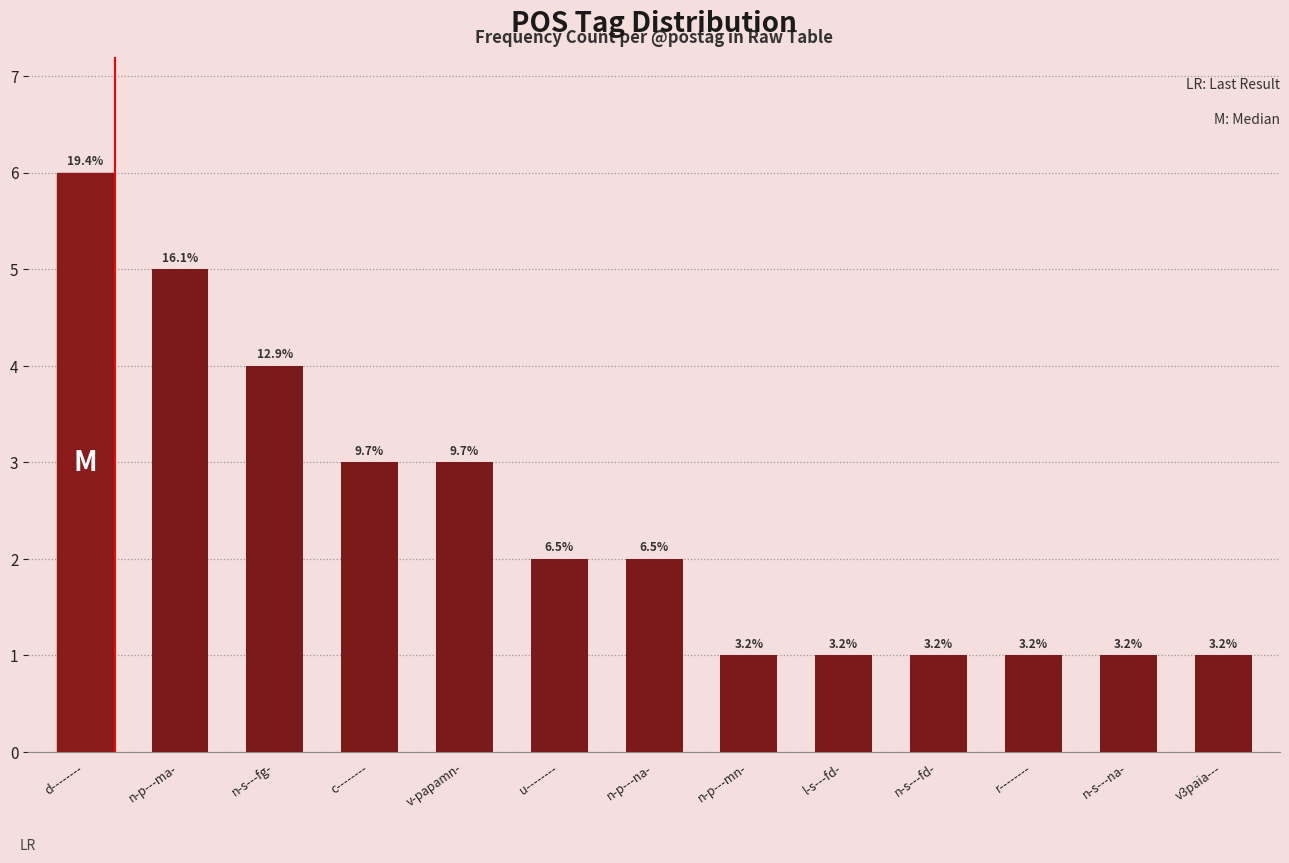

How many bars are there in total?

13